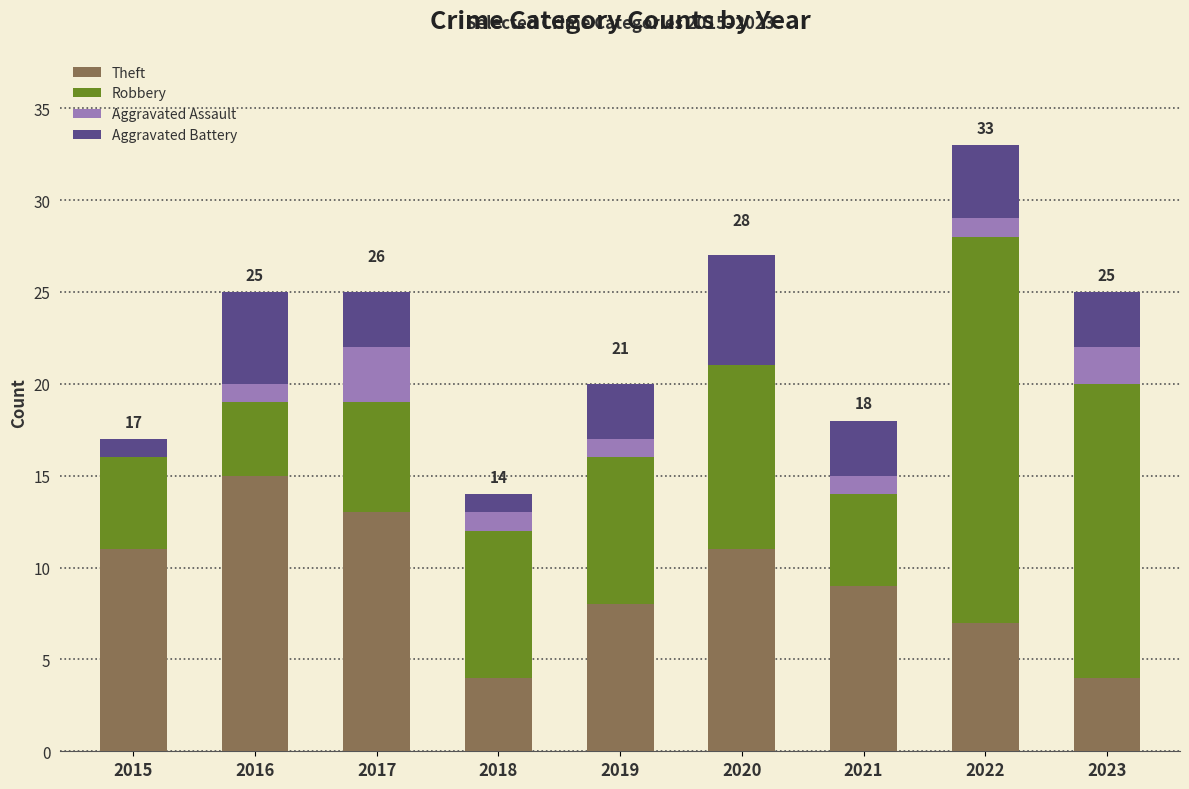

What is the total value across all series at 2016?

25